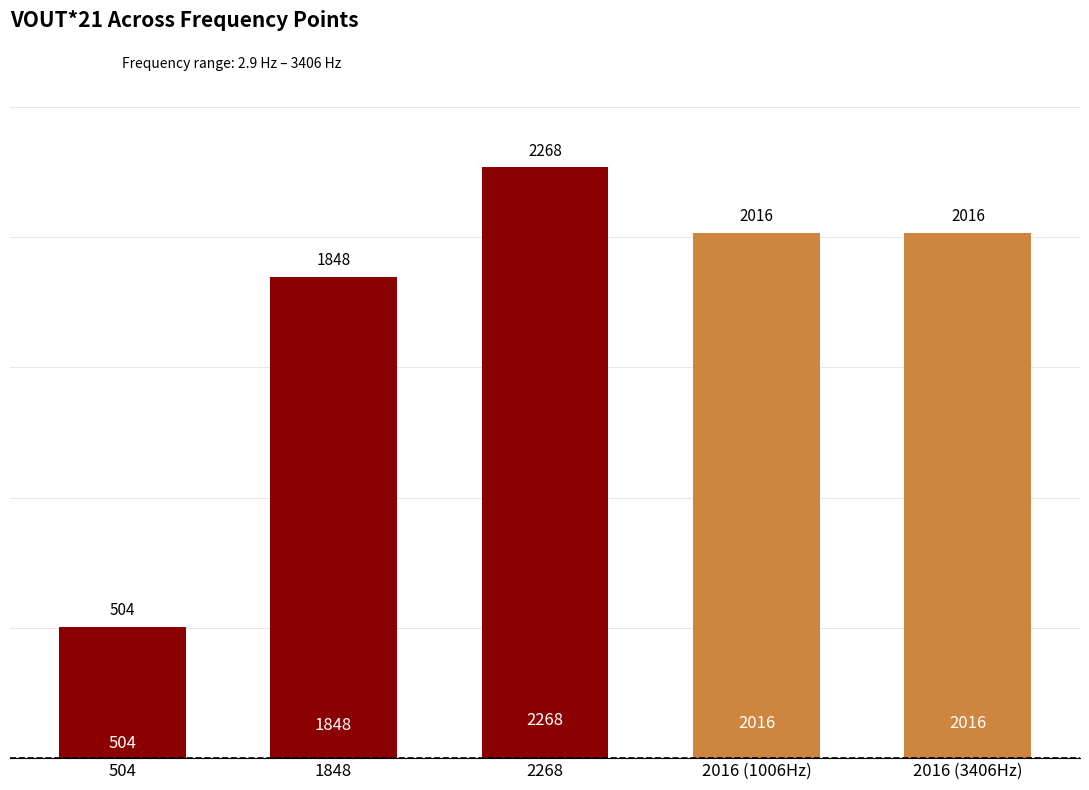

Are the bars horizontal?

No